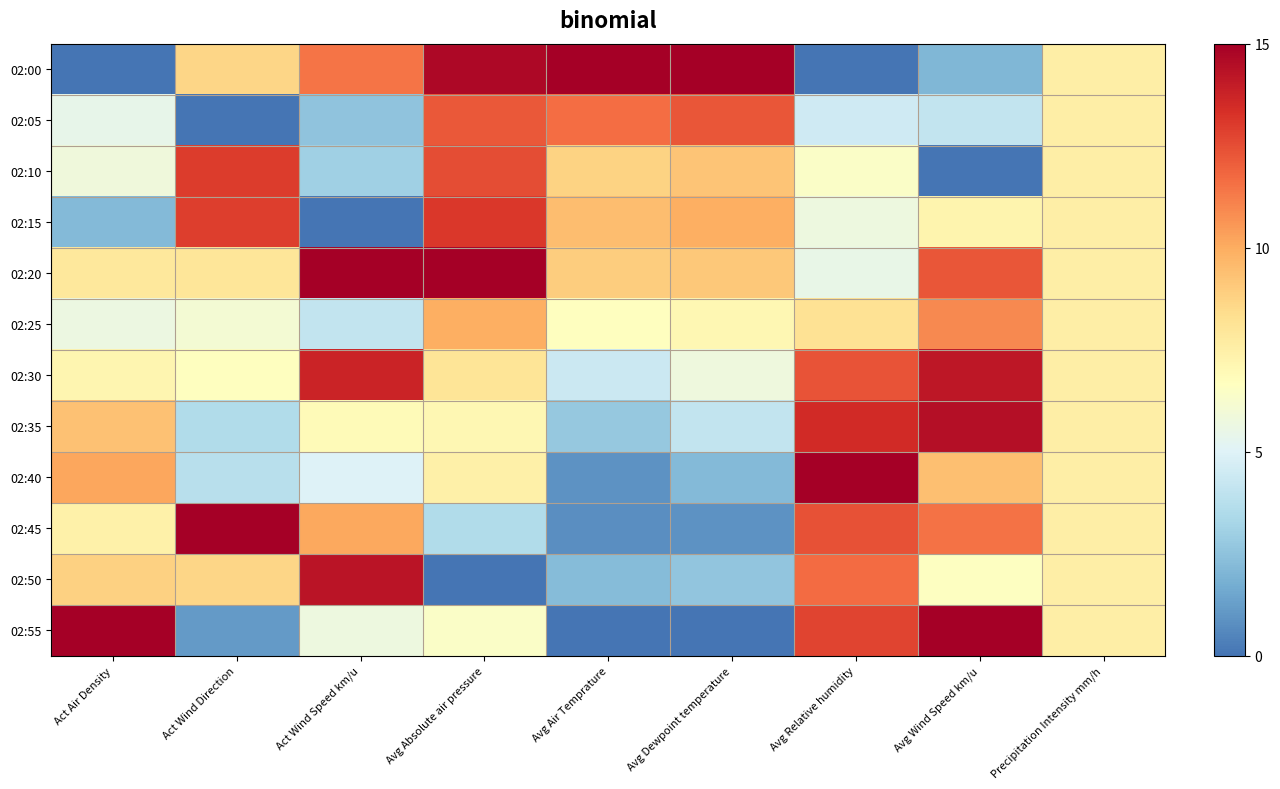

At Avg Dewpoint temperature, list the series in order from smallest to largest.

02:55, 02:45, 02:40, 02:50, 02:35, 02:30, 02:25, 02:20, 02:10, 02:15, 02:05, 02:00